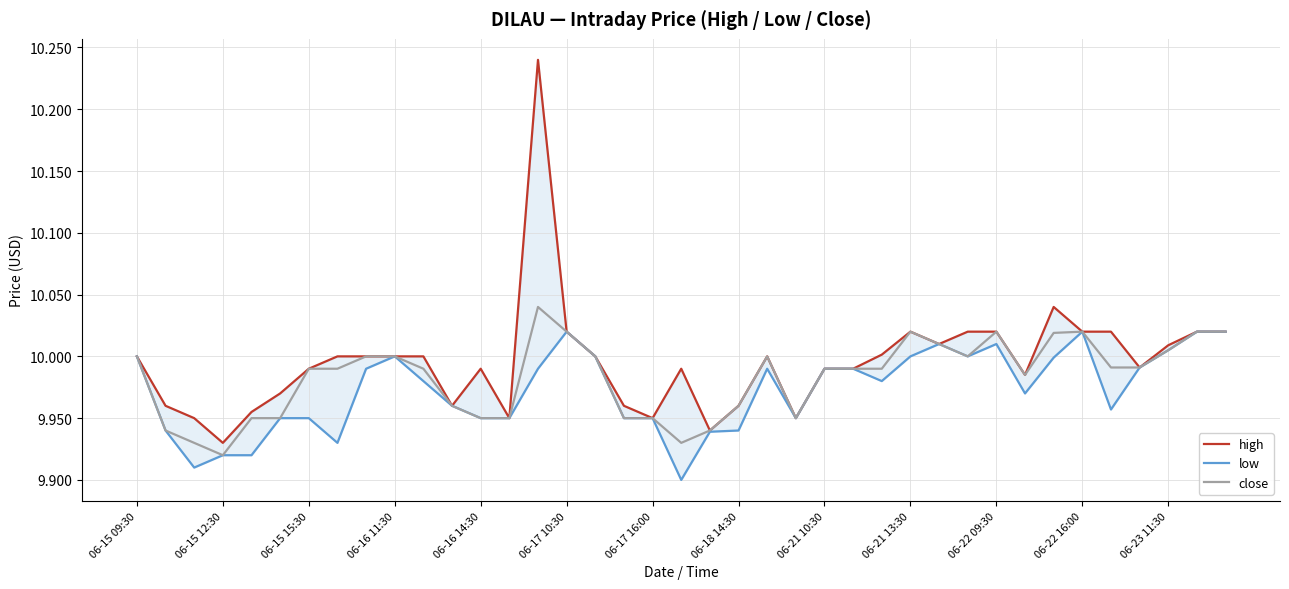

At 25, list the series in order from smallest to largest.

high, low, close